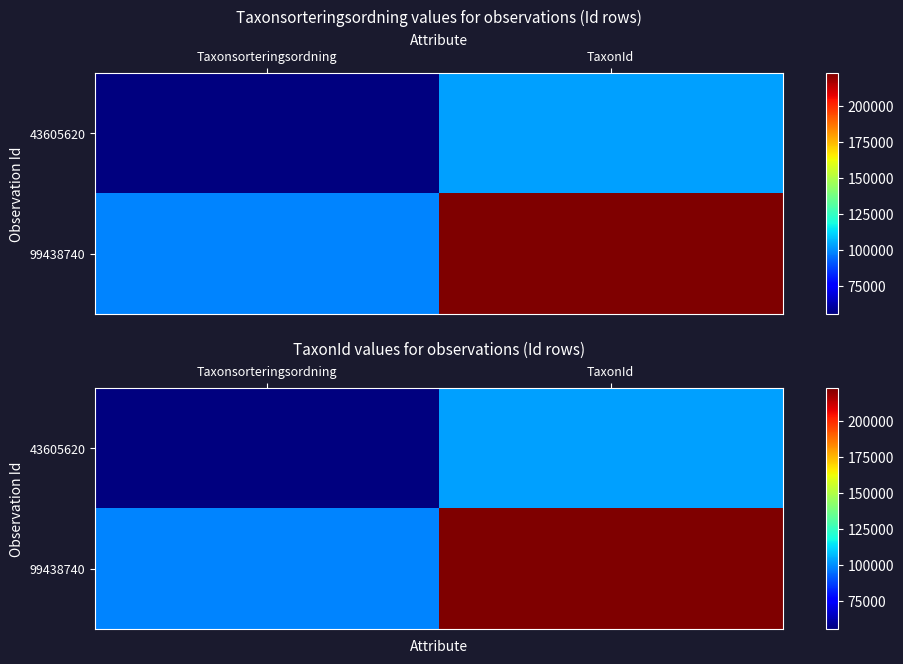

The value of 99438740 at Taxonsorteringsordning is 23475. True or false?

False